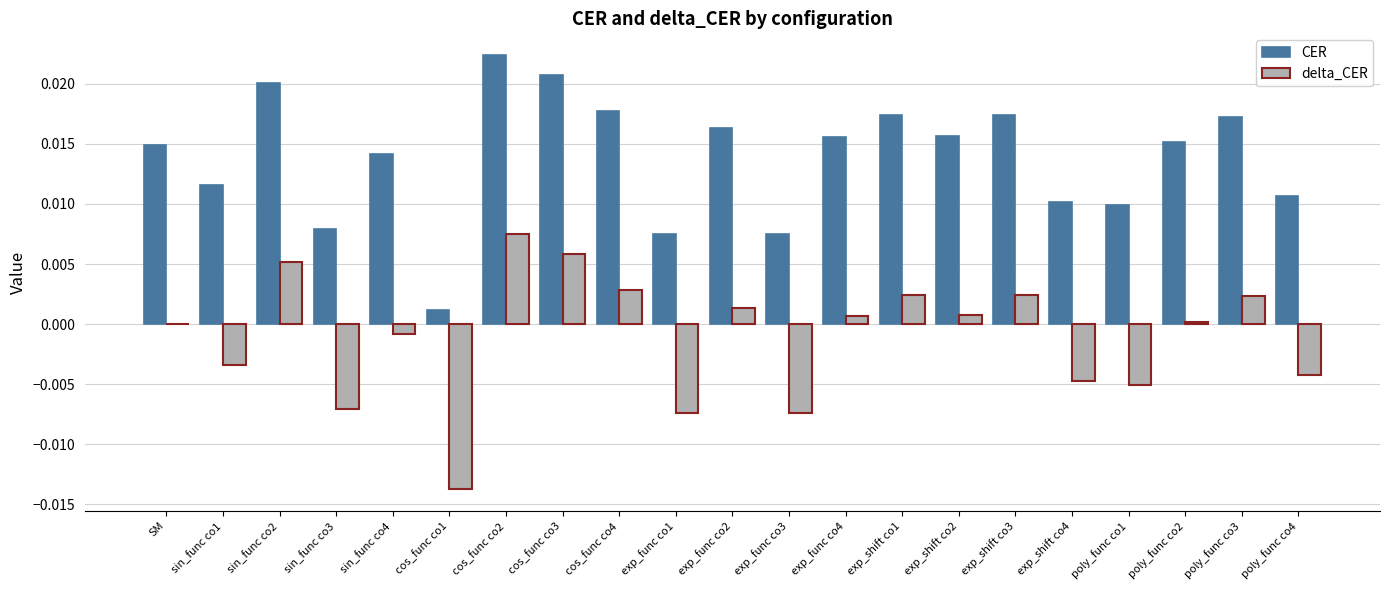

How many groups of bars are there?

21